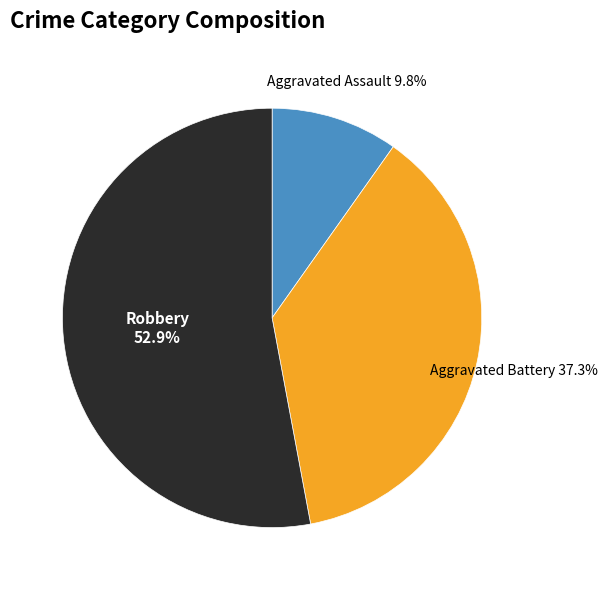

Is there a majority slice in this chart?

Yes